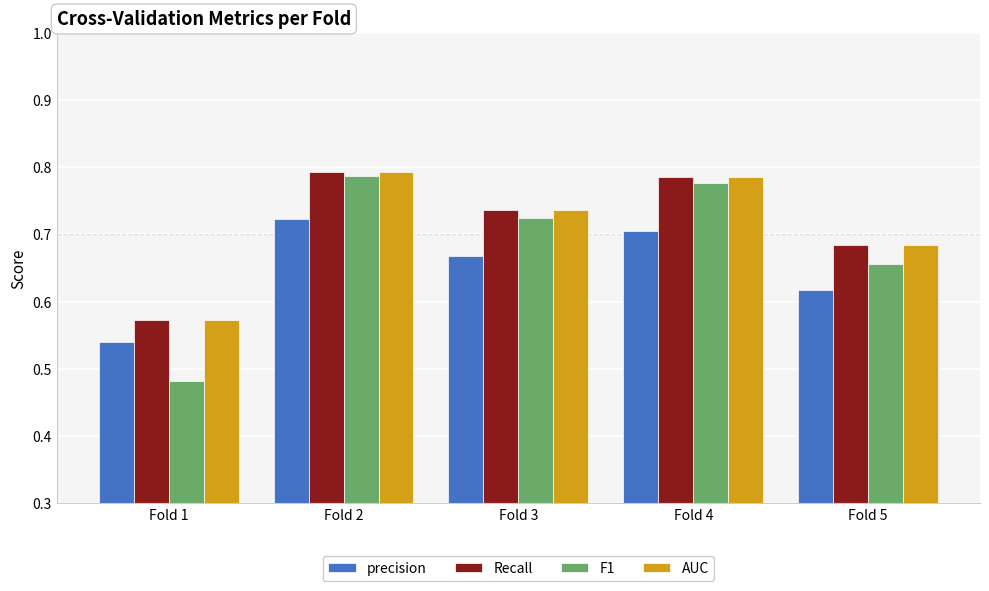

What is the difference between the second highest and second lowest values in the precision series?

0.1